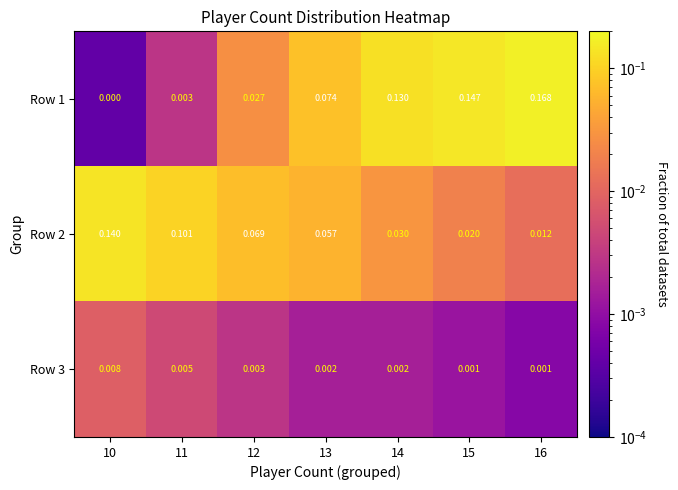

Is the value of Row 1 at 16 greater than the value of Row 3 at 13?

Yes